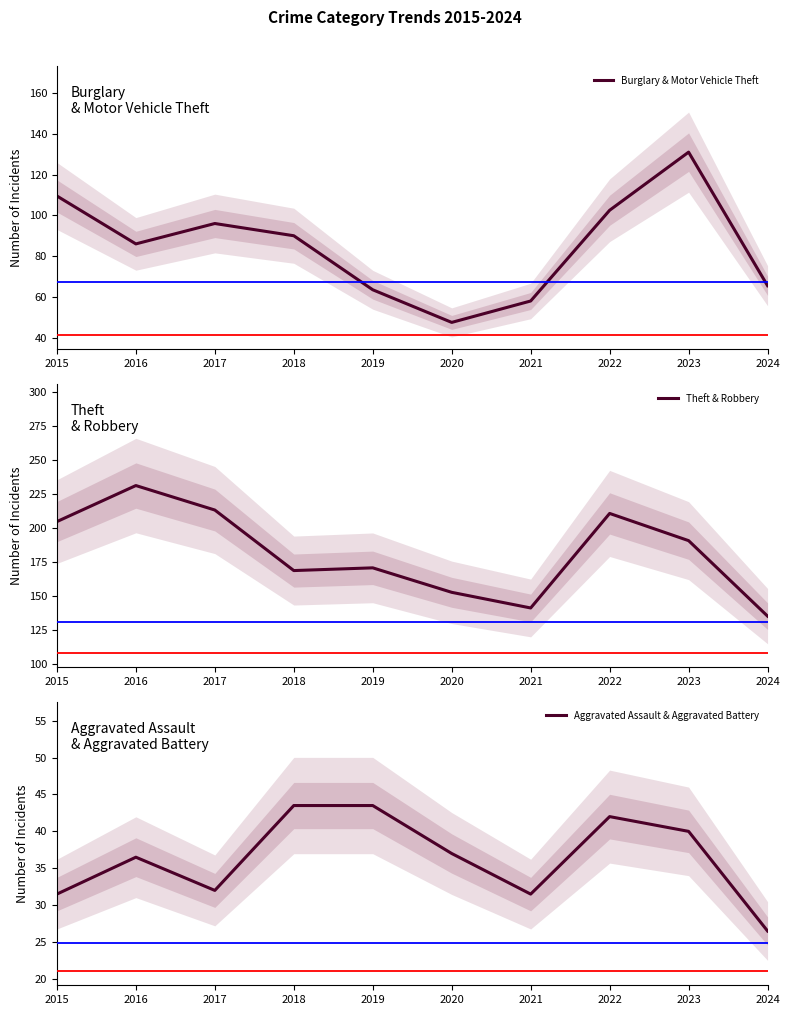

How many lines are shown in the chart?

3